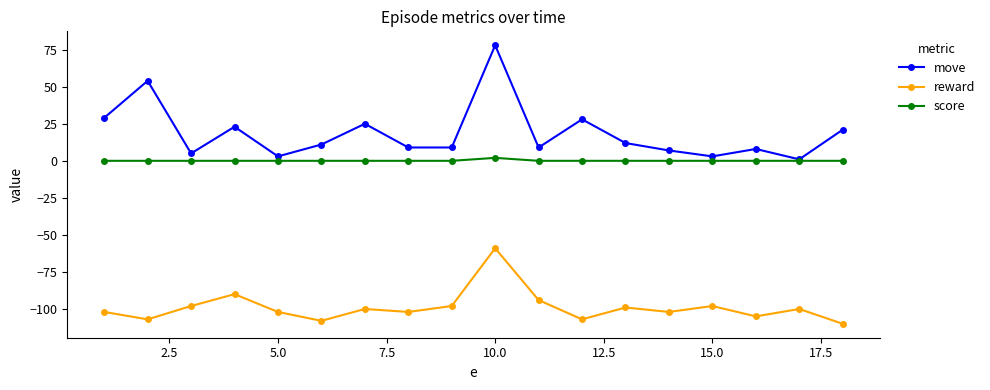

Which series has the largest range (max minus min)?

move